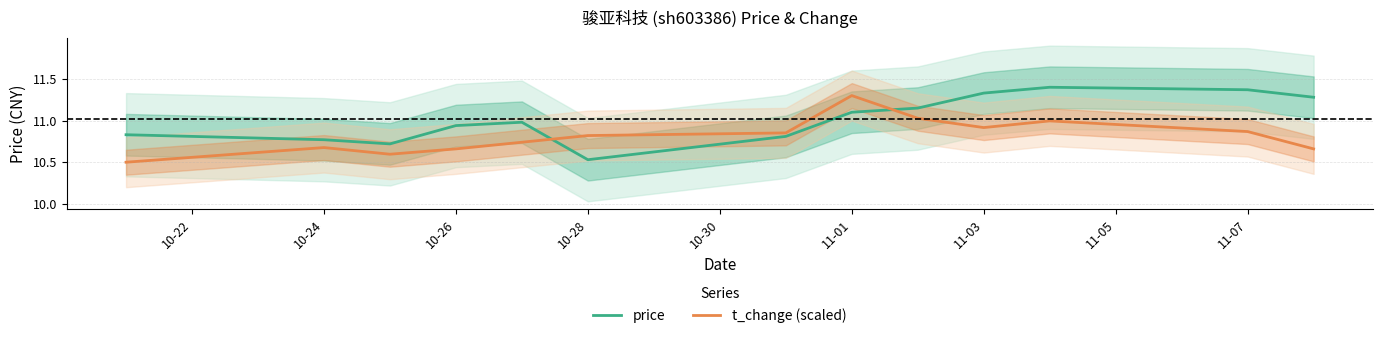

True or false: t_change (scaled) and price intersect in this chart.

True